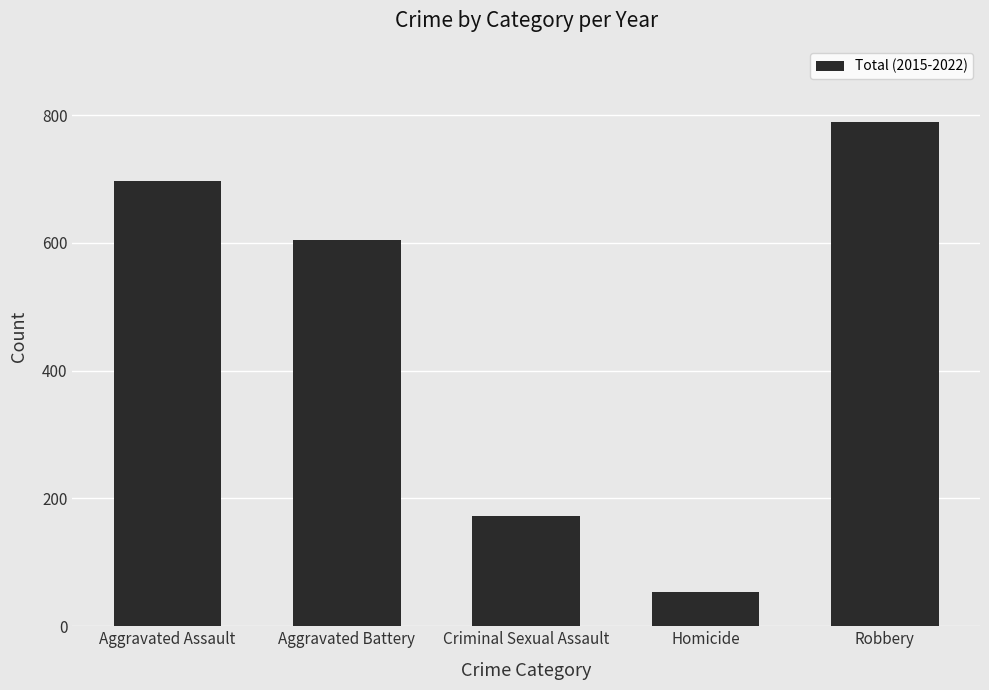

Reading left to right, transcribe all the data shown in this chart.

697	604	173	53	789